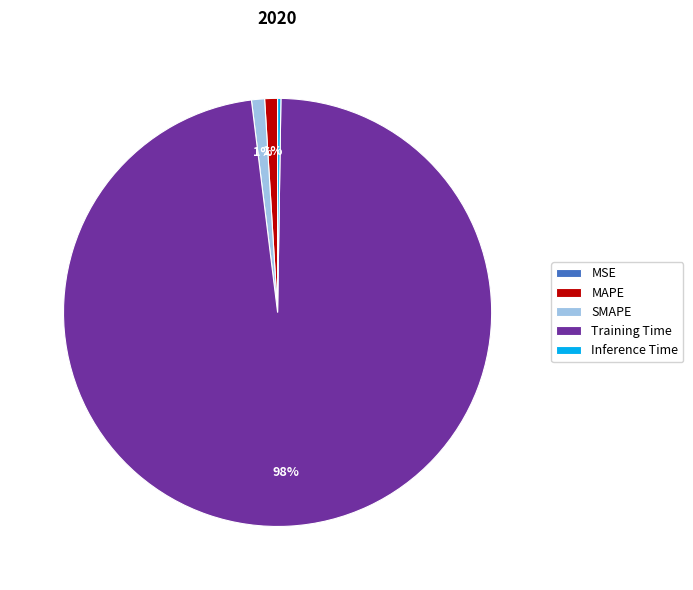

Do Training Time and MAPE together represent more than half of the pie?

Yes